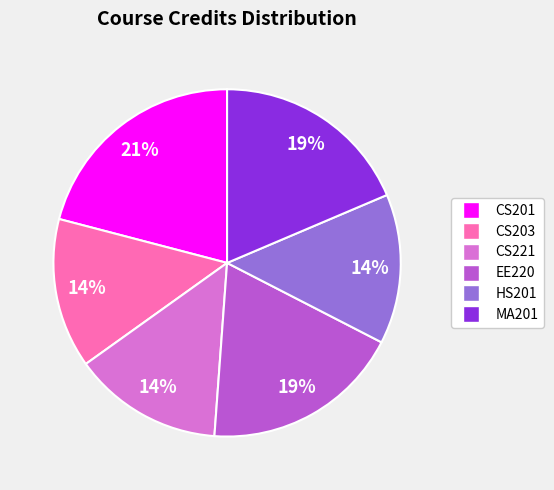

To the nearest percent, what portion does CS221 represent?

14%